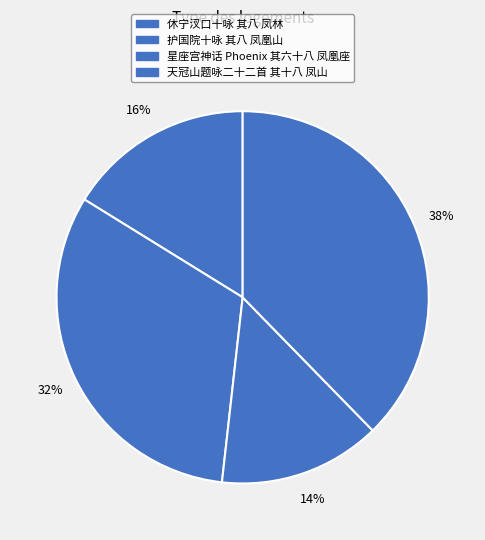

To the nearest percent, what is the average slice percentage?

25%